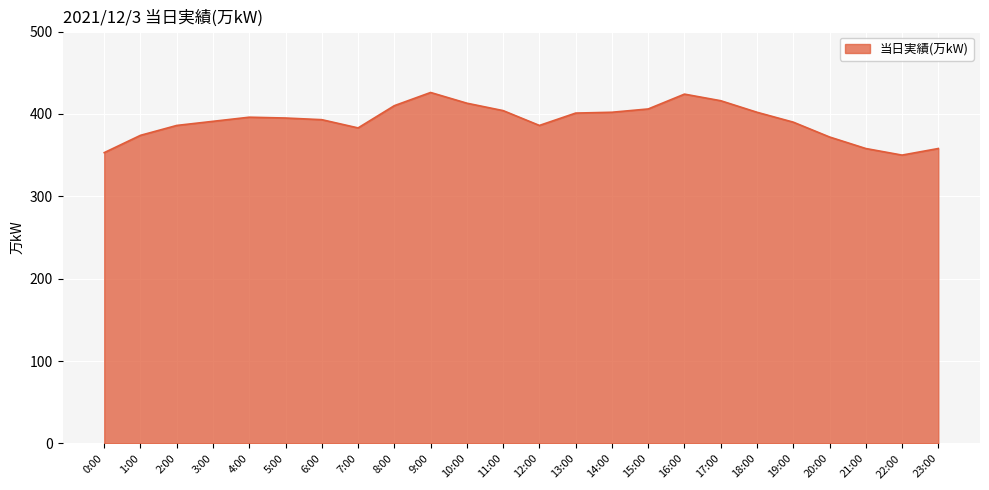

The value at 20:00 is 562. True or false?

False